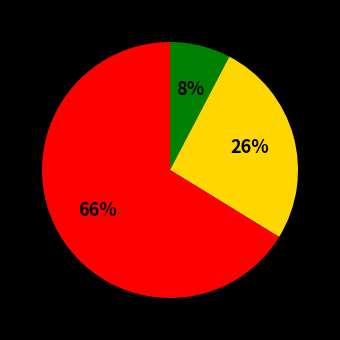

Is there a majority slice in this chart?

Yes